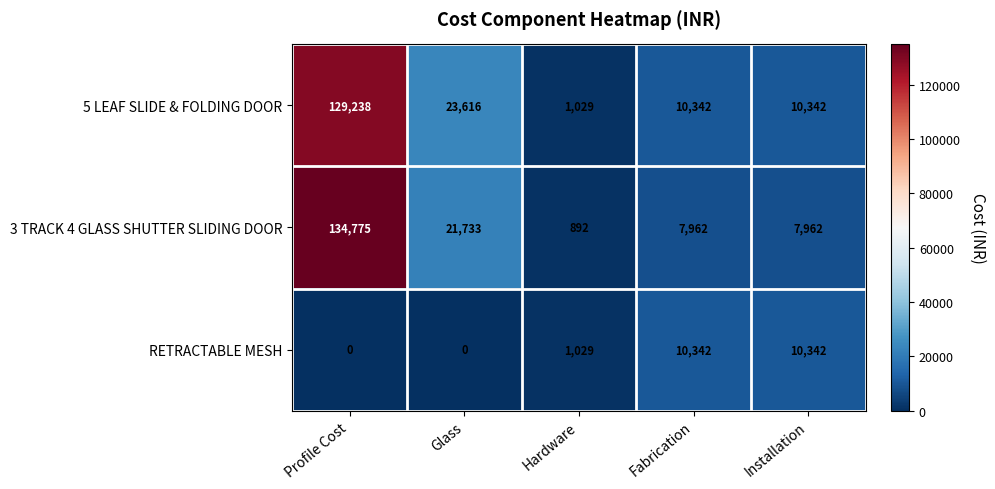

The 5 LEAF SLIDE & FOLDING DOOR series shows 23616 at Glass. True or false?

True